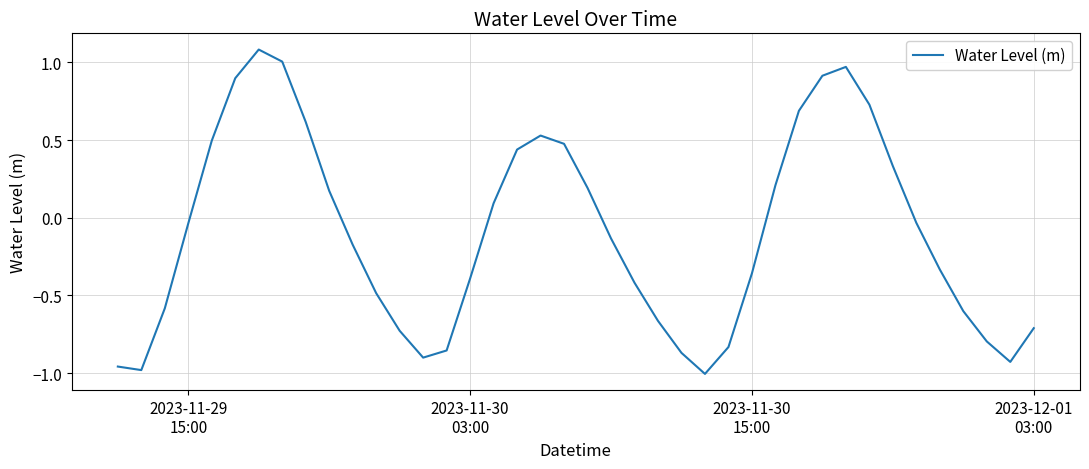

What is the greatest value displayed?

1.1